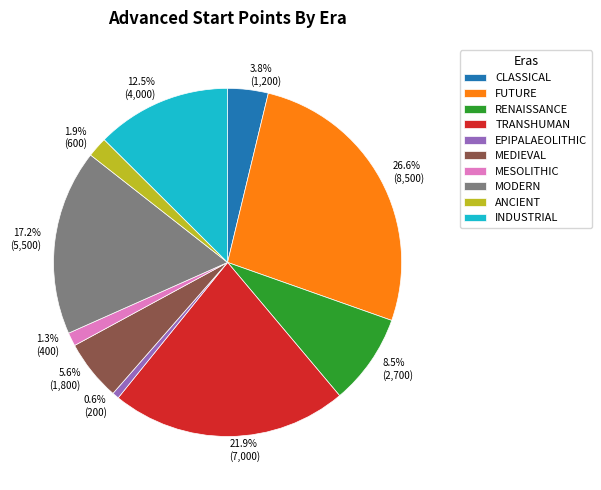

How many segments does this pie chart have?

10